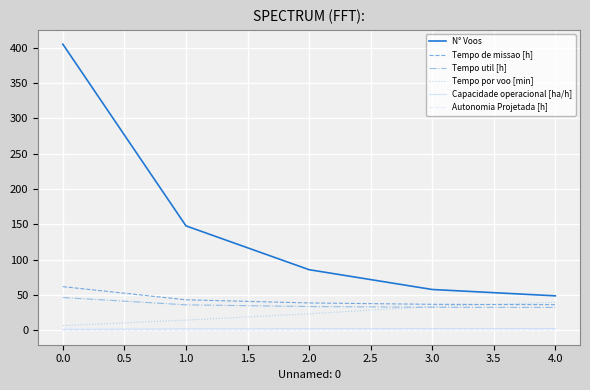

Rank the categories by N° Voos value from highest to lowest.

0.0, 1.0, 2.0, 3.0, 4.0